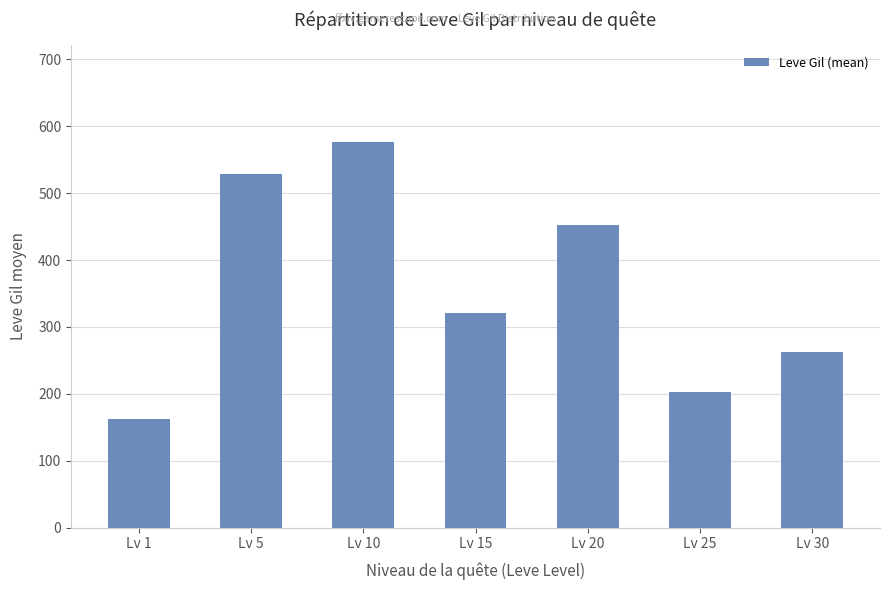

Between Lv 30 and Lv 25, which is larger?

Lv 30